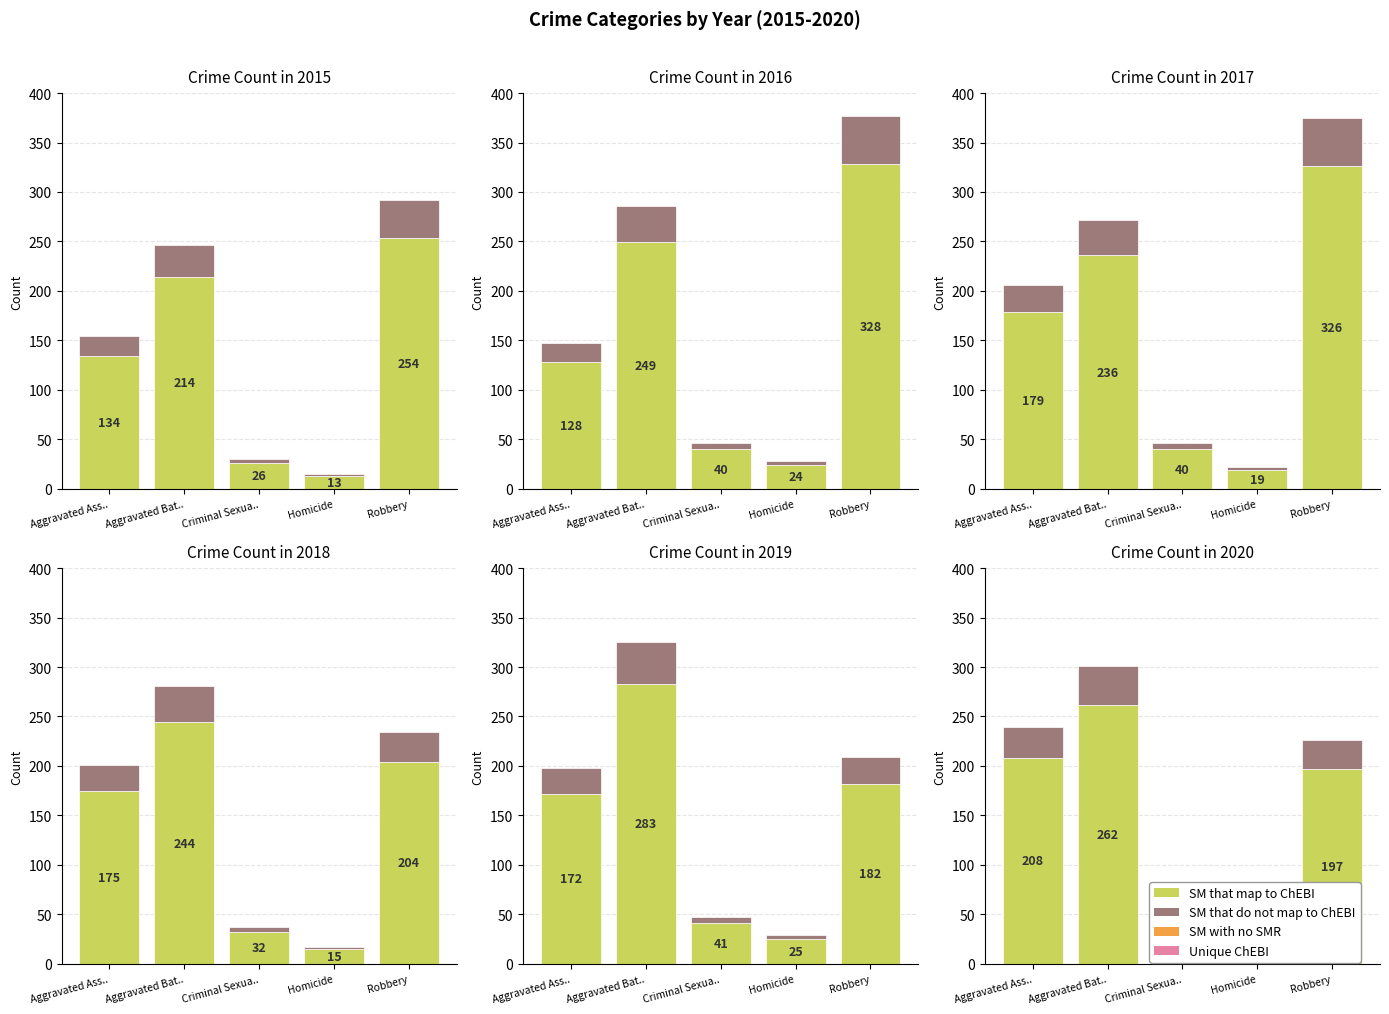

Where is 2020 overlay nearest to the value 21?

Robbery